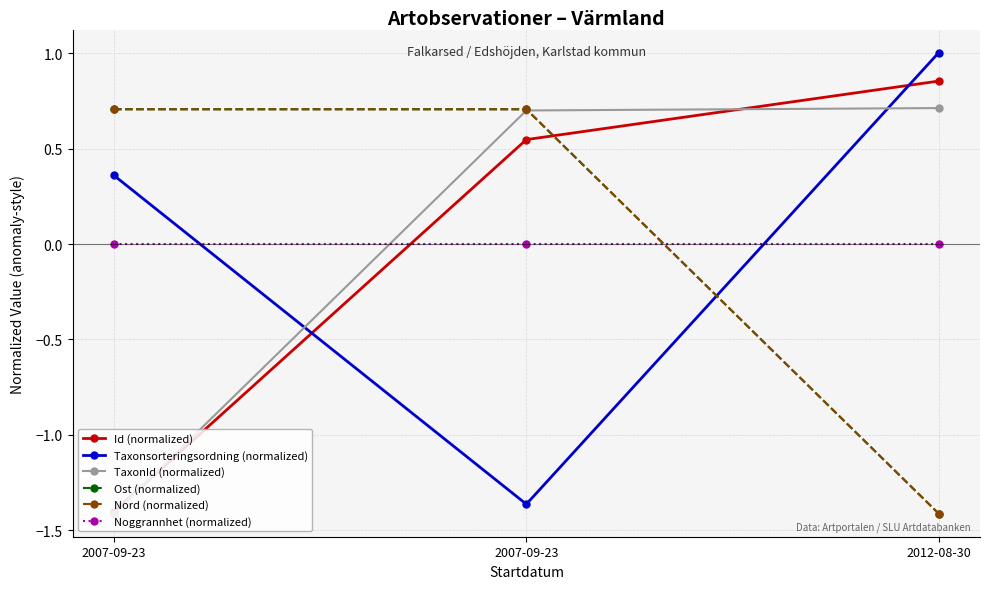

At which label is TaxonId (normalized) closest to 0?

2007-09-23